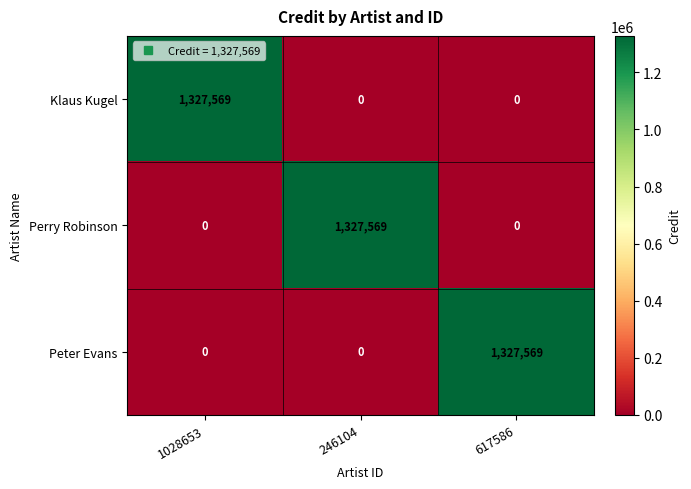

What is the sum of the Klaus Kugel values at 1028653 and 246104?

1327569